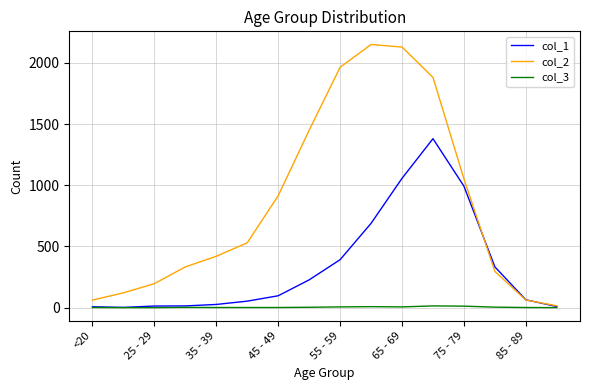

Which series has the largest total across all categories?

col_2